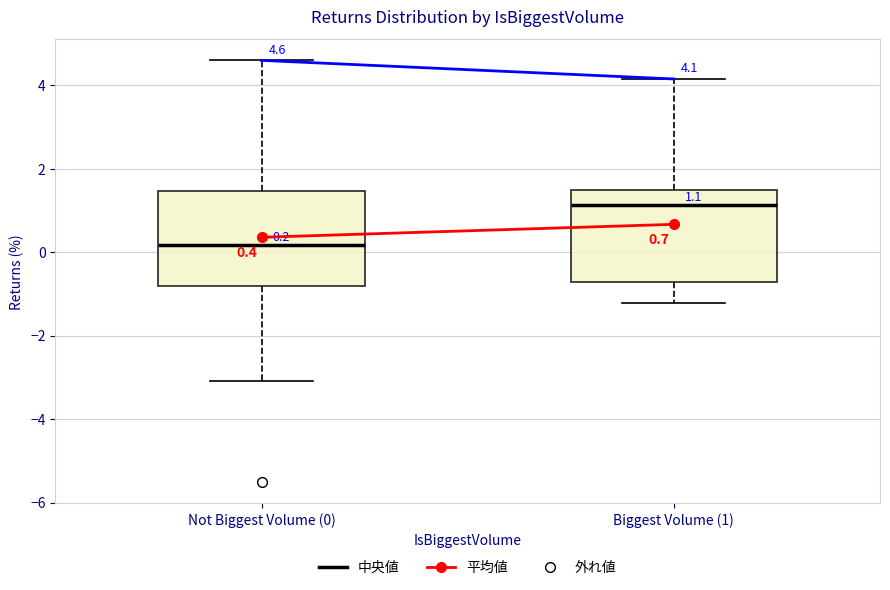

Which box has the highest median line?

Biggest Volume (1)